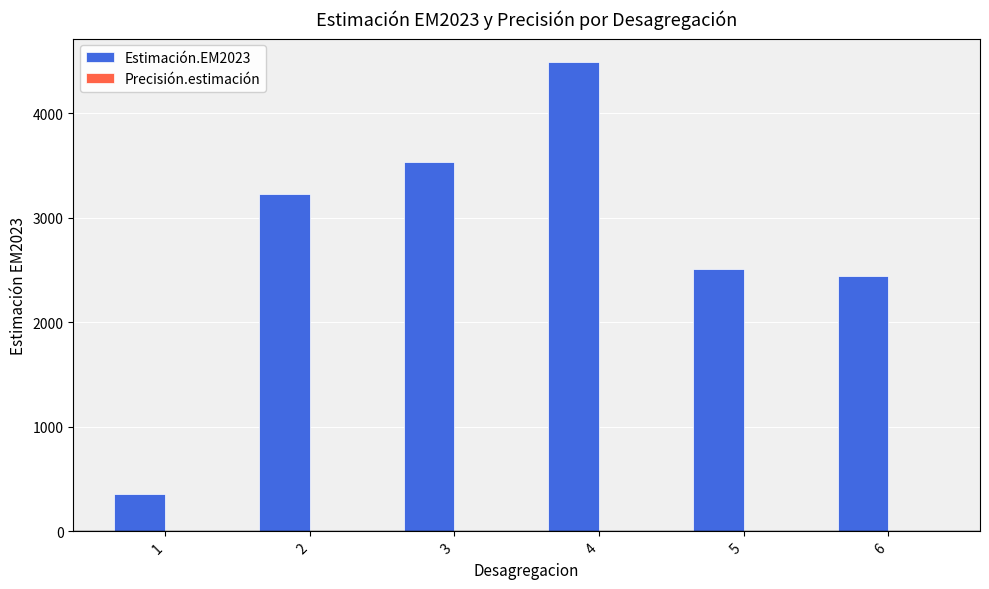

What is the total value across all series at 1?

360.0